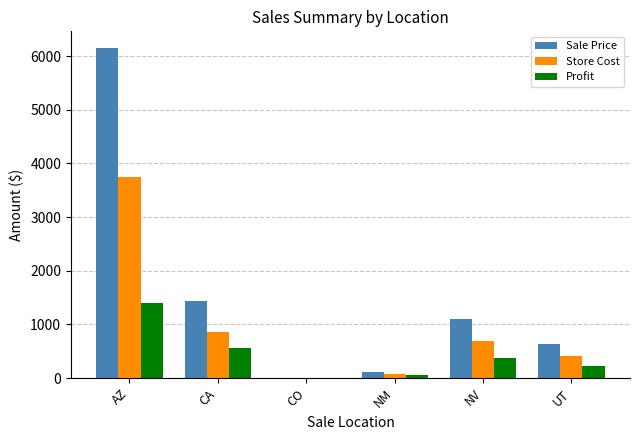

The value of Profit at AZ is 1402.1. True or false?

True